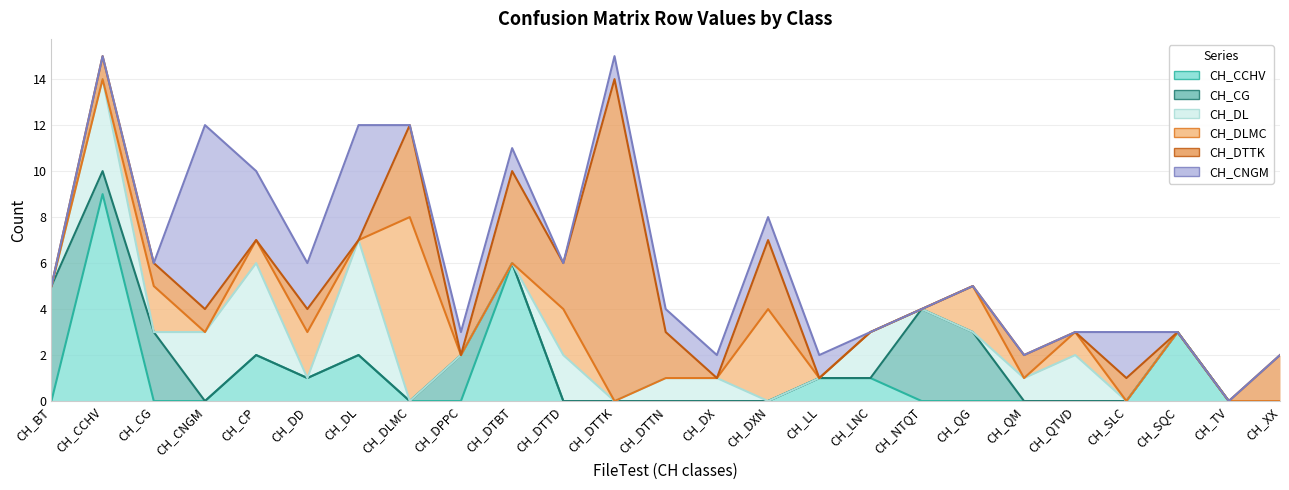

The value of CH_CG at CH_CP is -3. True or false?

False